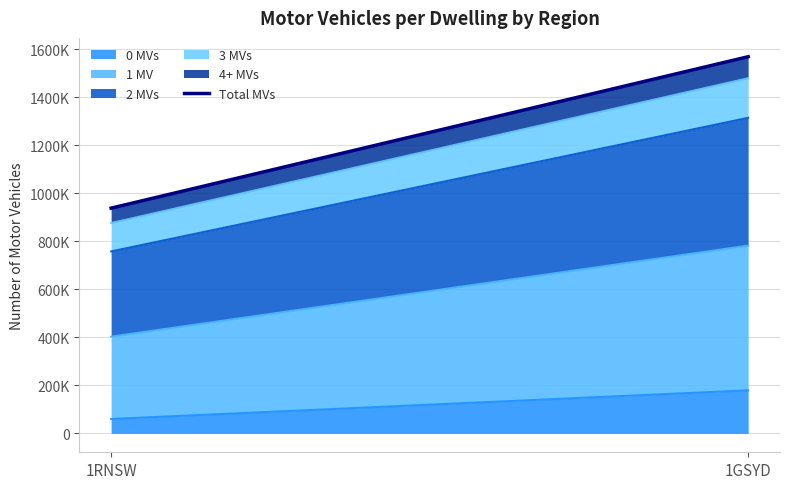

What is the value of the 1st point from the left?

938842